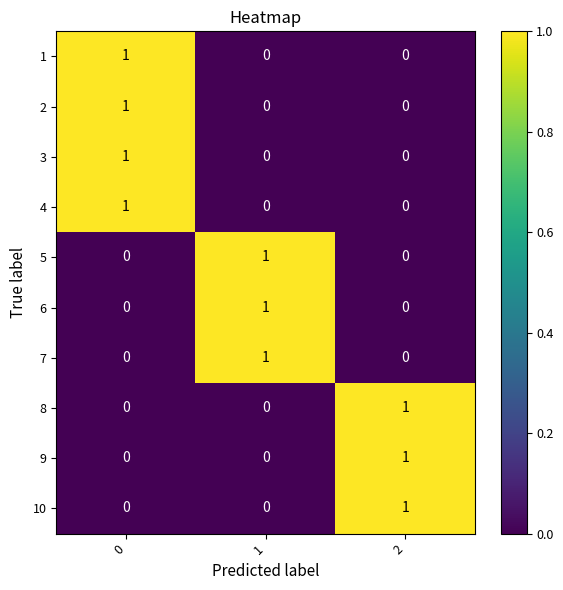

What is the total value across all series at 1?

3